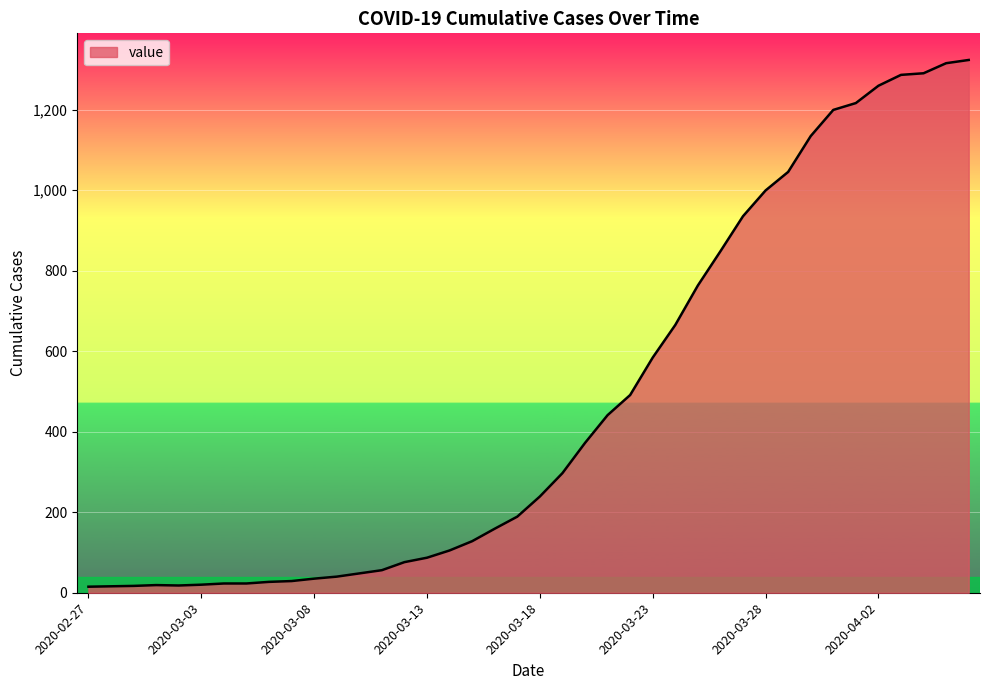

What is the difference between the maximum and minimum values?

1308